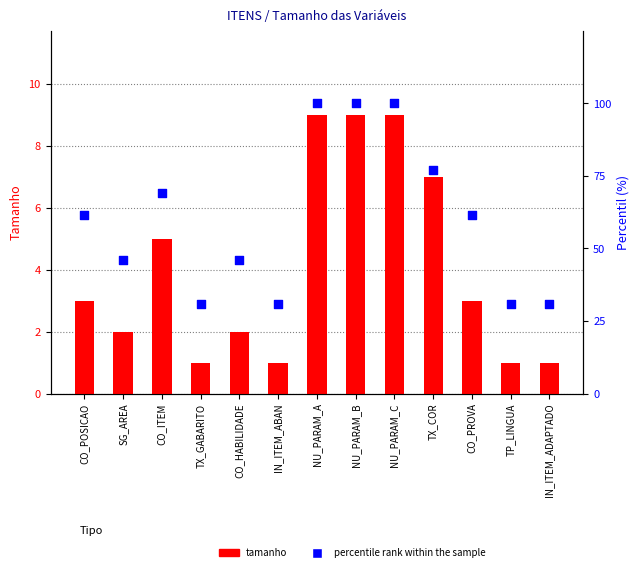

Which series contains the highest Y value?

percentile rank within the sample